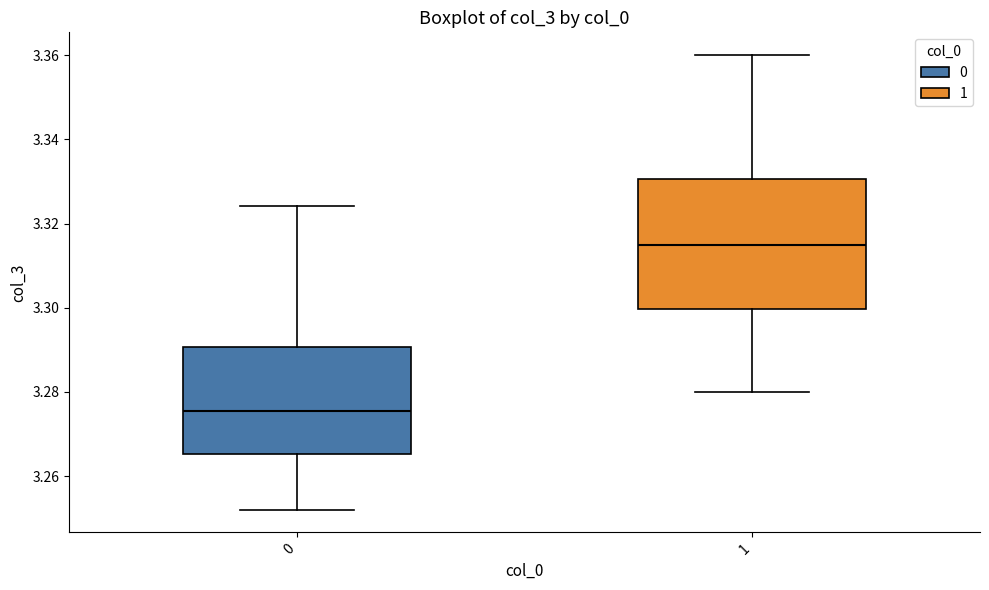

Where is the lower edge of the box at x = 0 on the y-axis? The values are not printed on the chart, so give them approximately, as read against the axis.

3.266